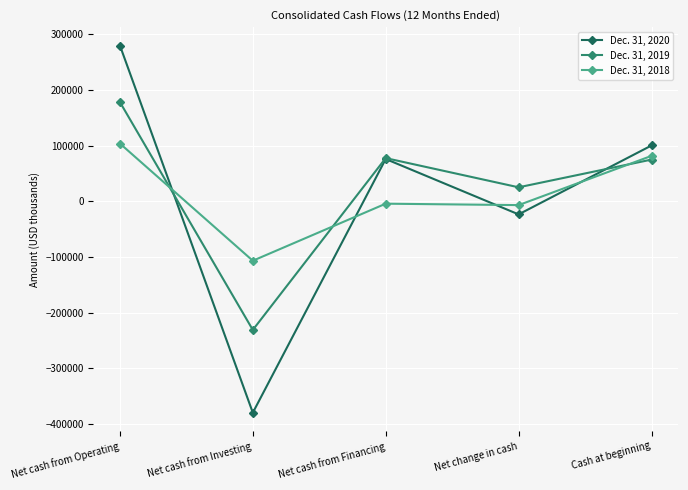

How many distinct data groups are displayed?

3